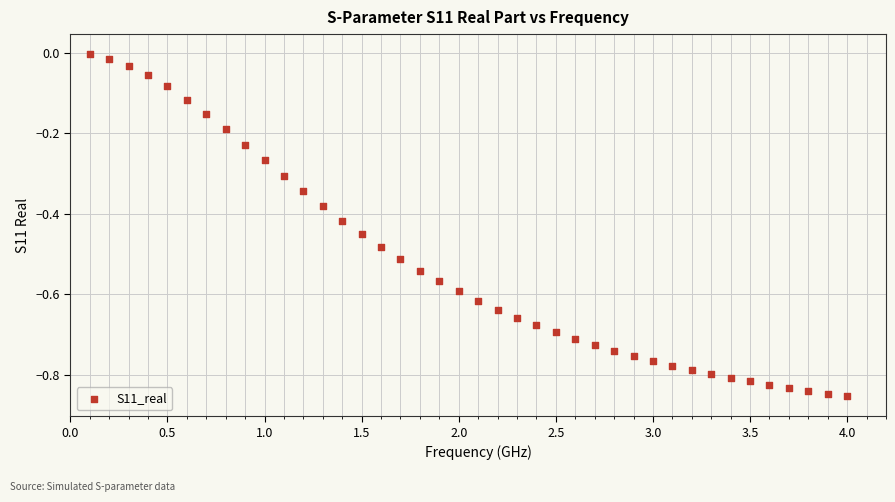

What is the range of Y values (max minus min)?

0.8